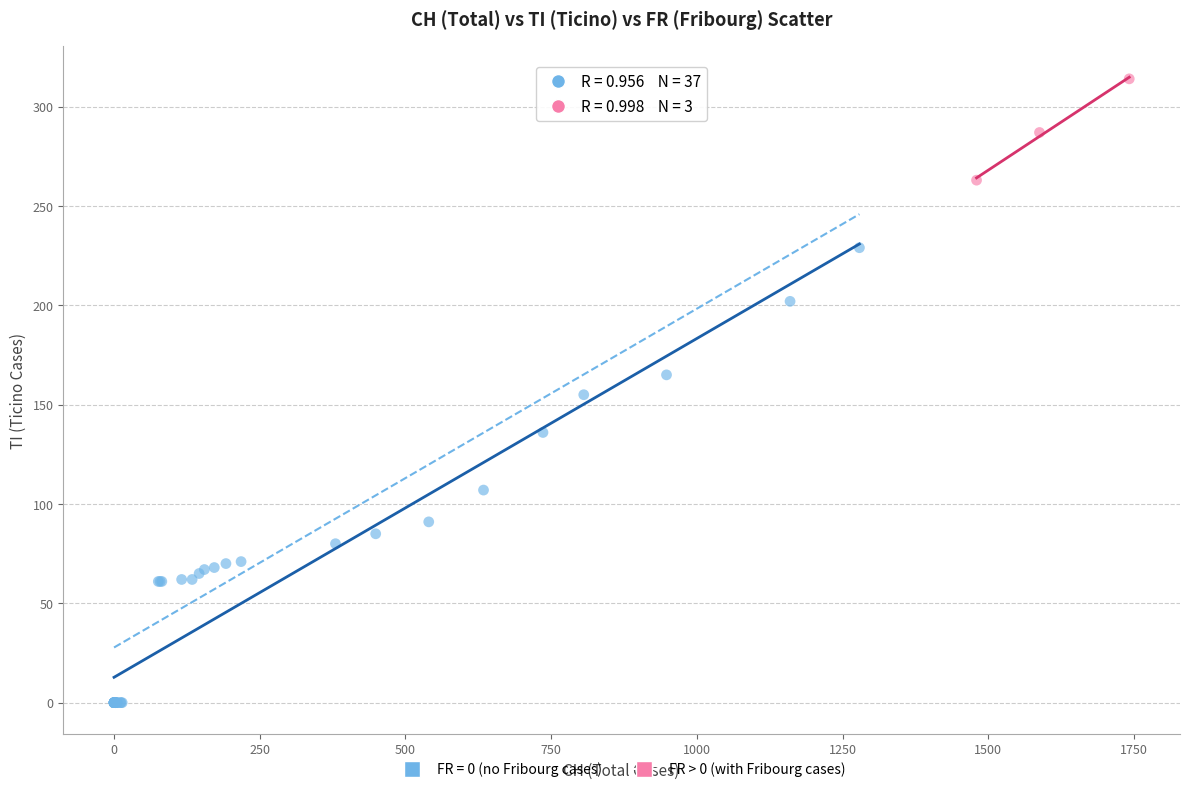

Which series contains the lowest Y value?

FR = 0 (no Fribourg cases)